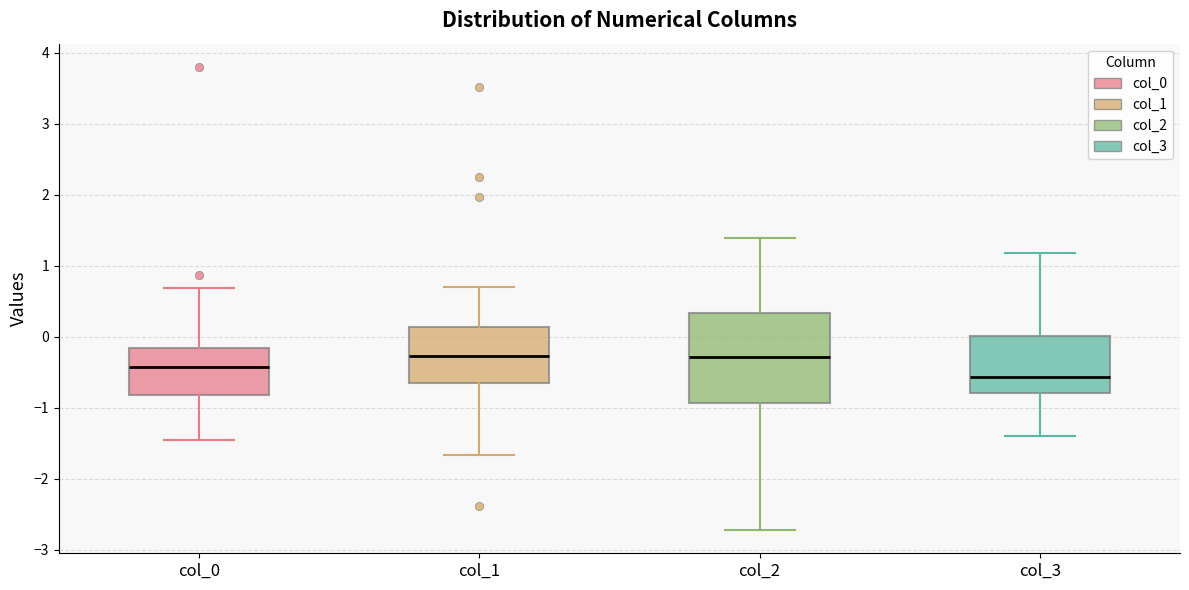

Where does the median line of the box for col_2 sit on the y-axis? The values are not printed on the chart, so give them approximately, as read against the axis.

-0.3